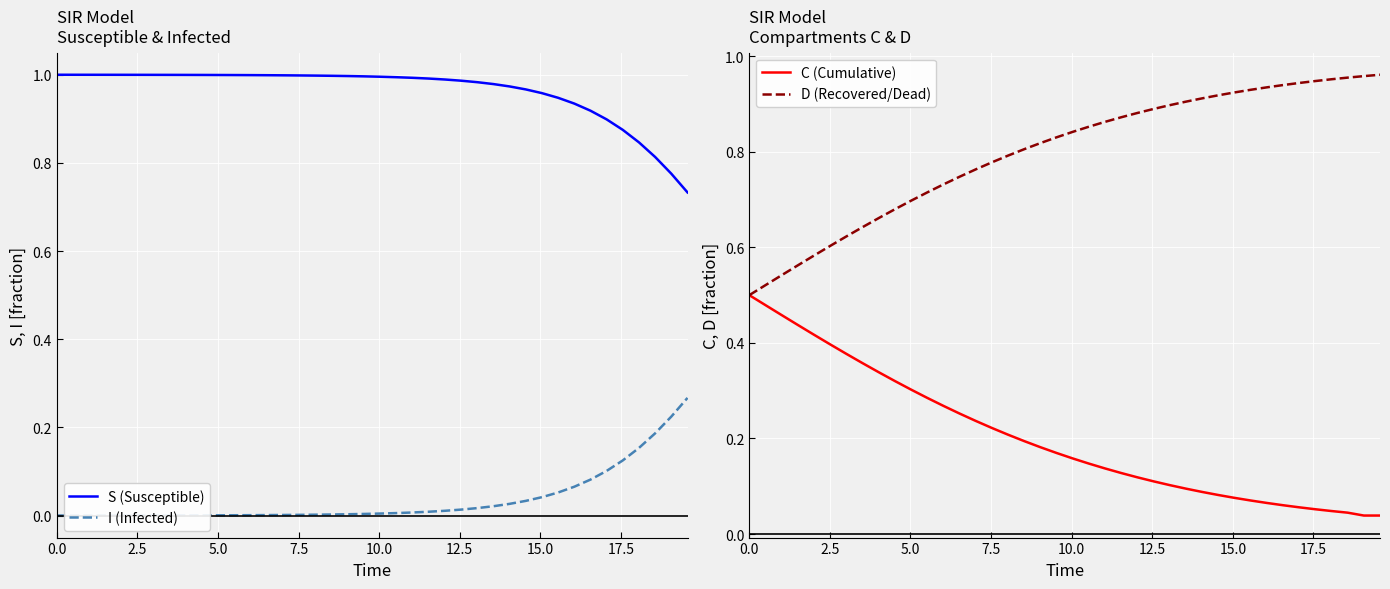

Count the number of categories in the chart.

40